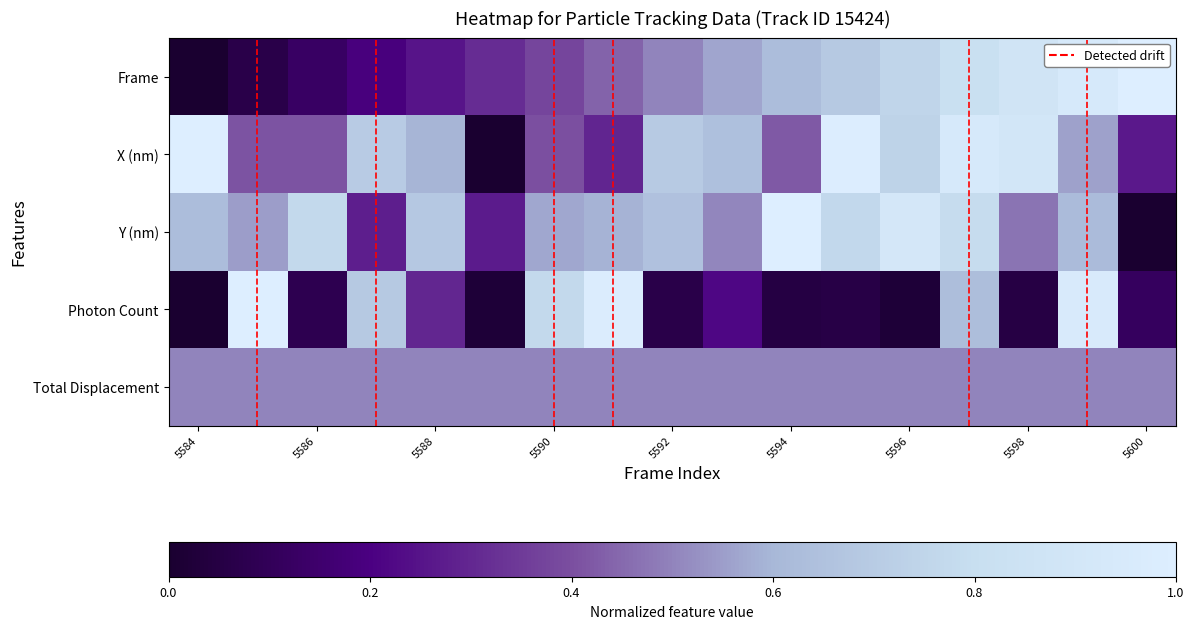

Which series has the largest total across all categories?

Y (nm)